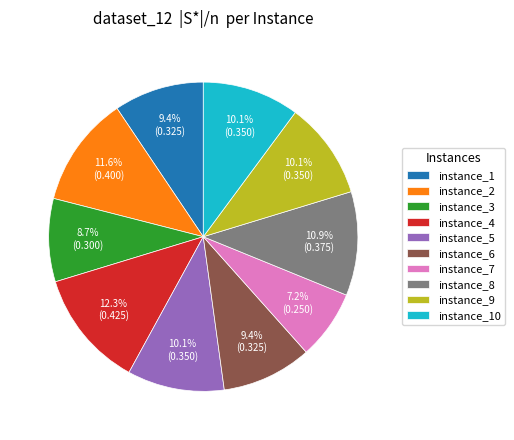

To the nearest percent, what is the combined percentage of instance_2 and instance_1?

21%